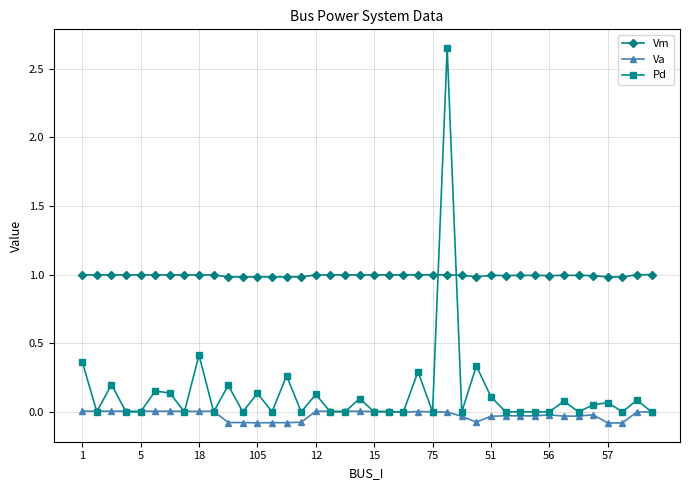

True or false: Va has more than 2 interior local peaks.

True